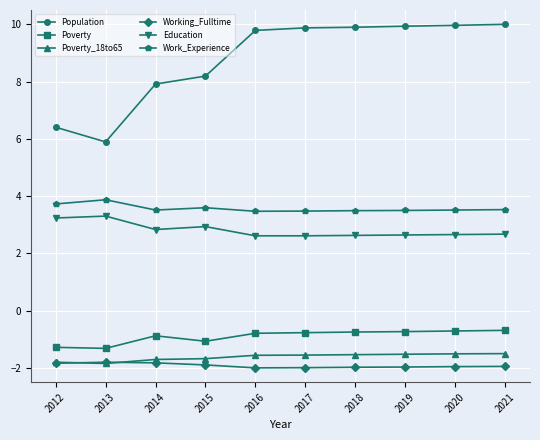

What is the difference between the highest and lowest values at 2012?

8.2